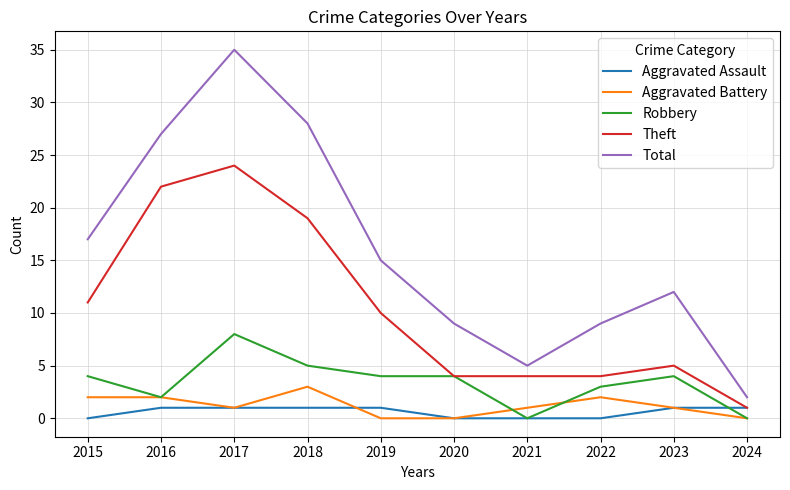

What is the maximum value for Total?

35